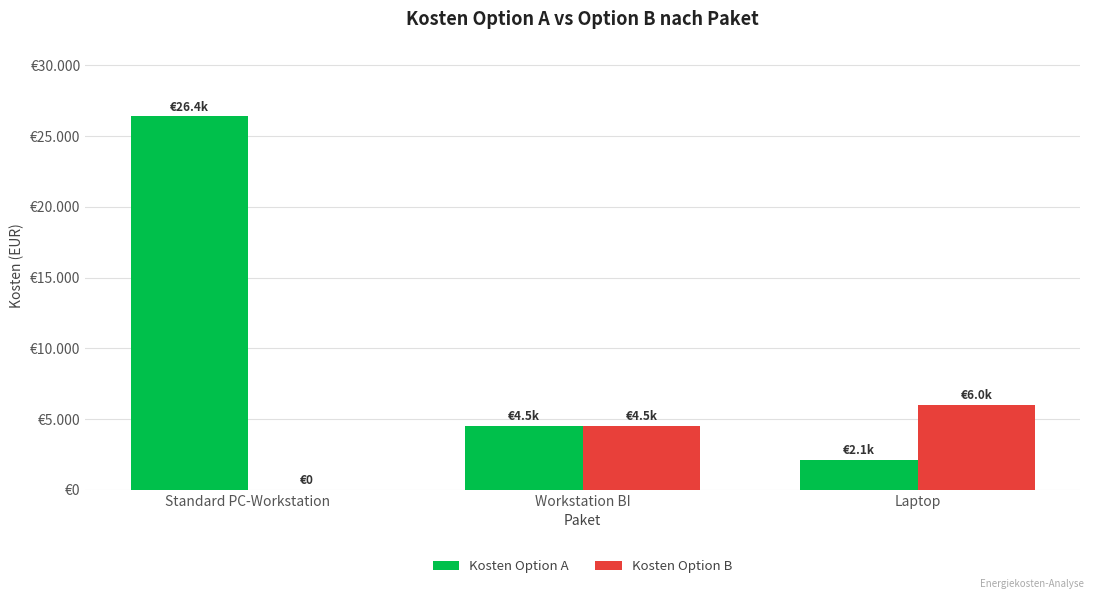

At how many categories does at least one series exceed 25417?

1